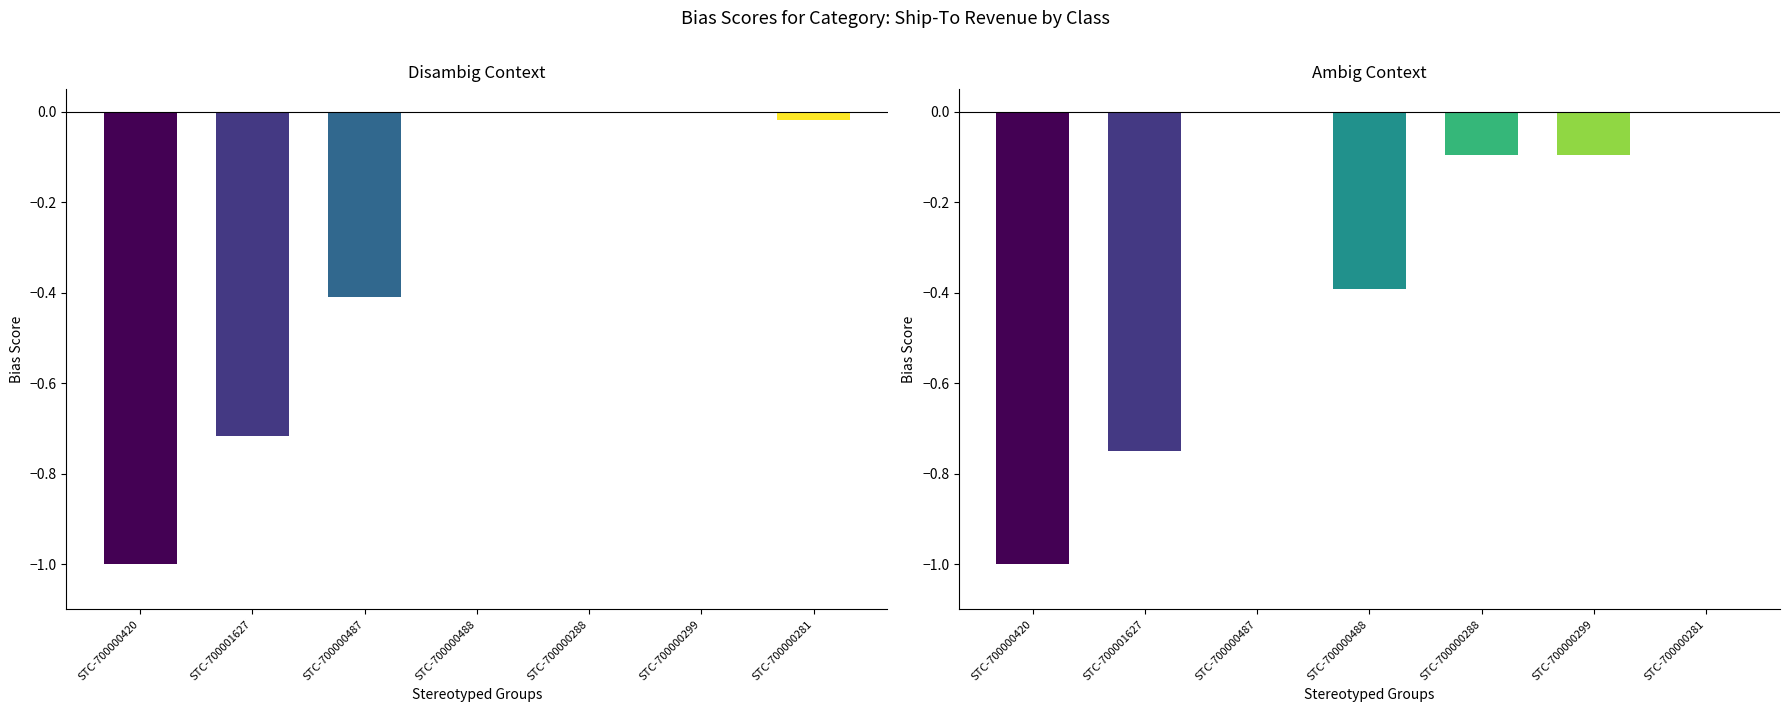

Which has a higher value, STC-700000487 or STC-700000281?

STC-700000281